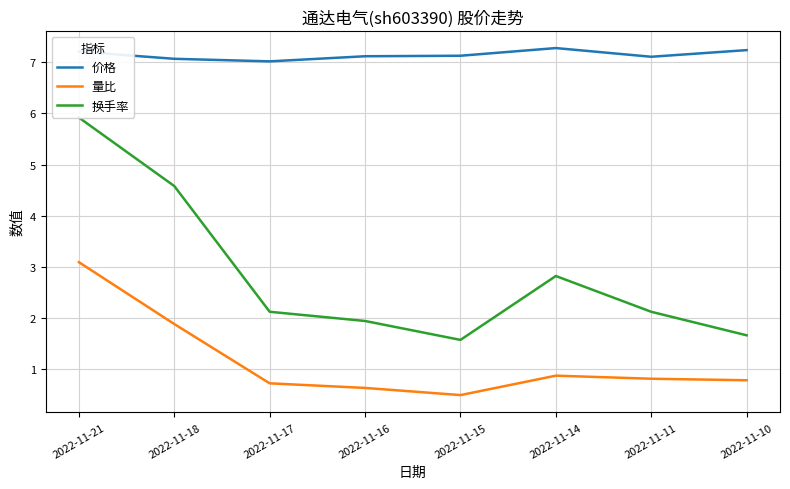

Reading left to right, list all the values displayed in this chart.

价格: 7.2	7.1	7.0	7.1	7.1	7.3	7.1	7.2
量比: 3.1	1.9	0.7	0.6	0.5	0.9	0.8	0.8
换手率: 5.9	4.6	2.1	1.9	1.6	2.8	2.1	1.7